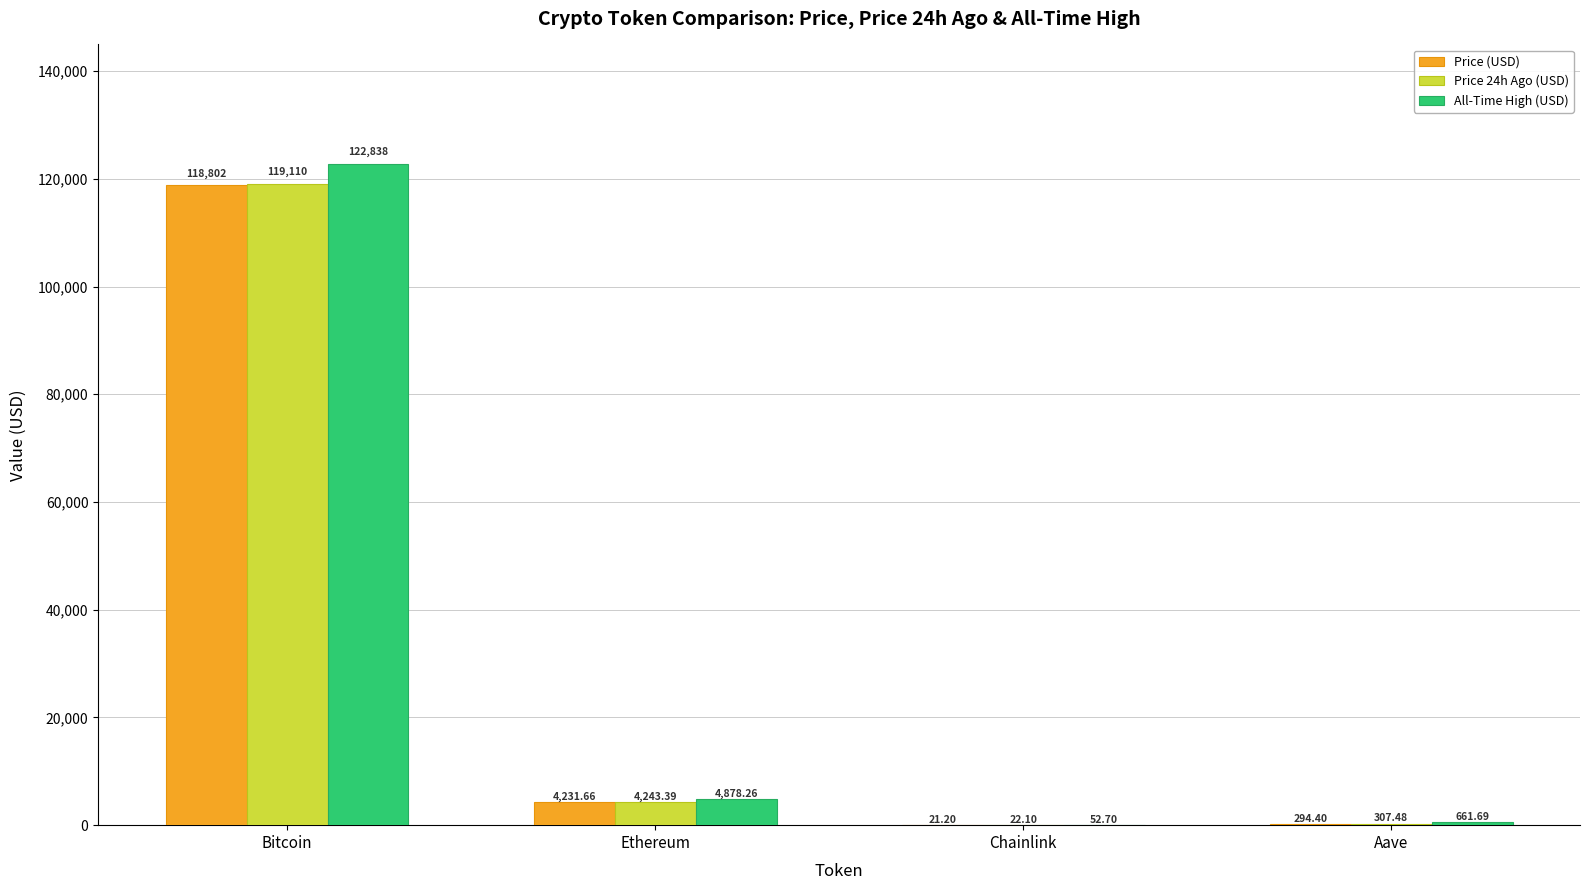

What is the total value across all series at Bitcoin?

360750.0